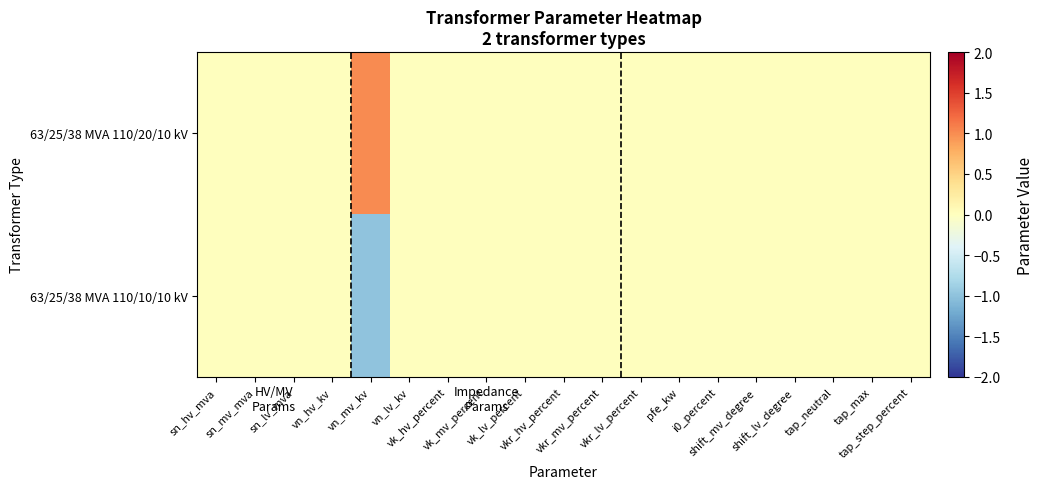

Which category has the highest value across all series?

vn_mv_kv